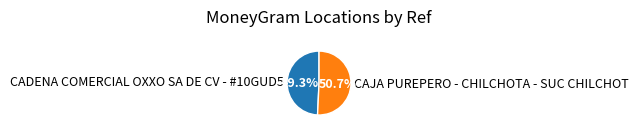

Which category has the biggest portion of the pie?

CAJA PUREPERO - CHILCHOTA - SUC CHILCHOT